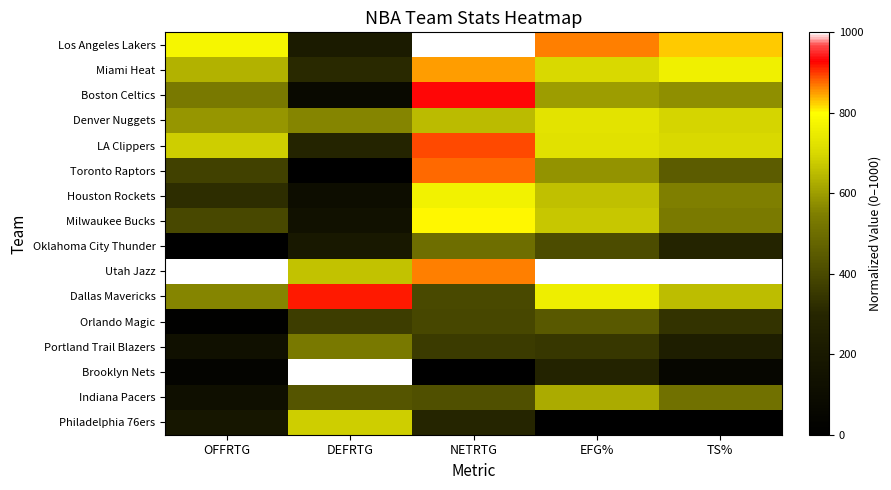

Rank the series at NETRTG from lowest to highest value.

Brooklyn Nets, Philadelphia 76ers, Portland Trail Blazers, Orlando Magic, Dallas Mavericks, Indiana Pacers, Oklahoma City Thunder, Denver Nuggets, Houston Rockets, Milwaukee Bucks, Miami Heat, Utah Jazz, Toronto Raptors, LA Clippers, Boston Celtics, Los Angeles Lakers